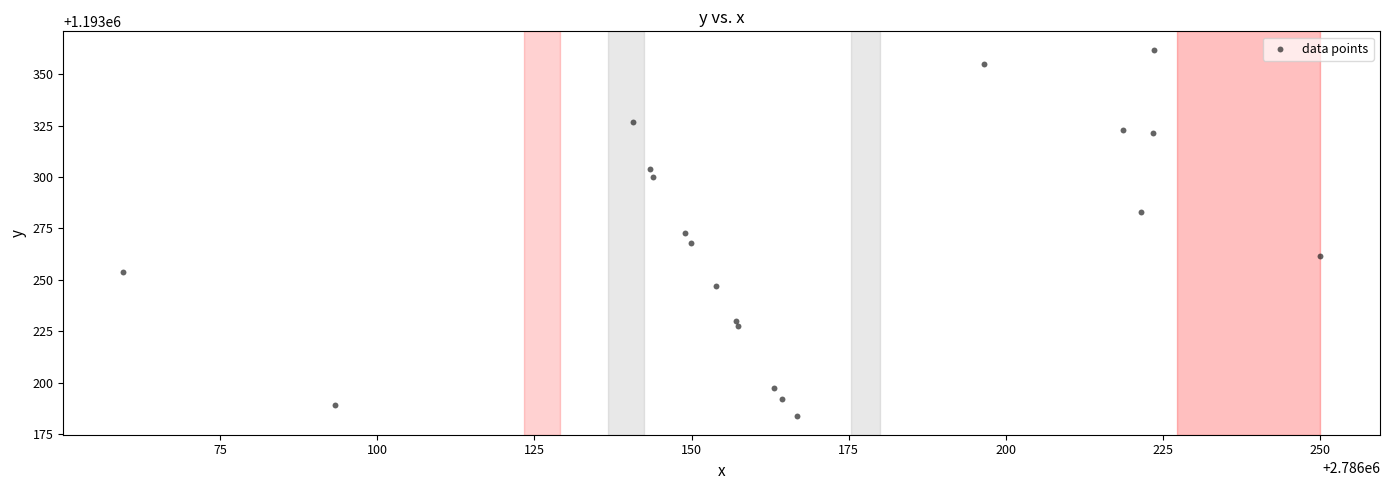

What is the range of Y values (max minus min)?

178.1